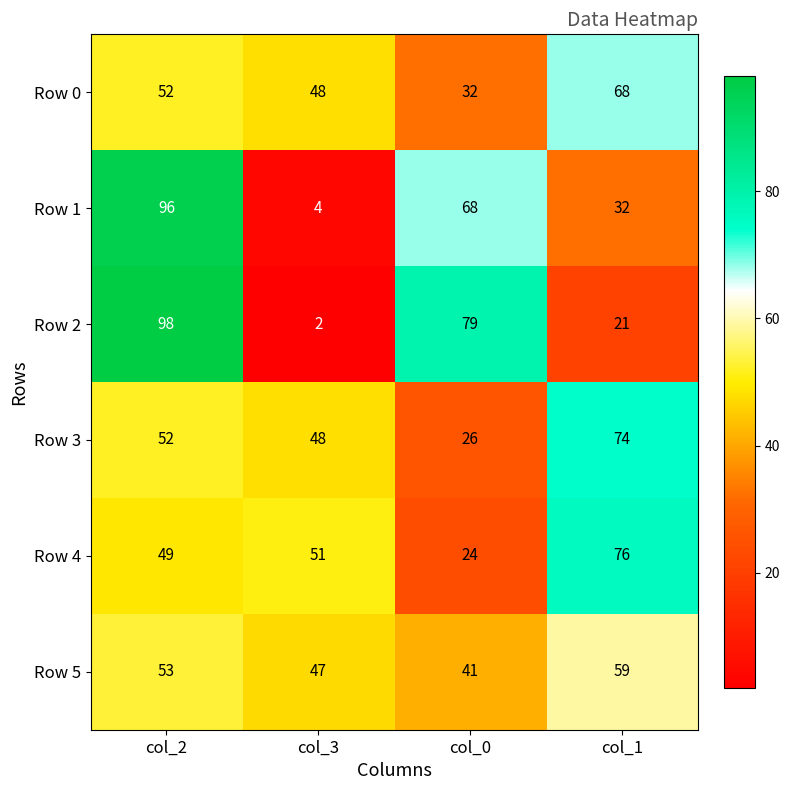

Read the Row 4 value at col_0, to the nearest 5.

25